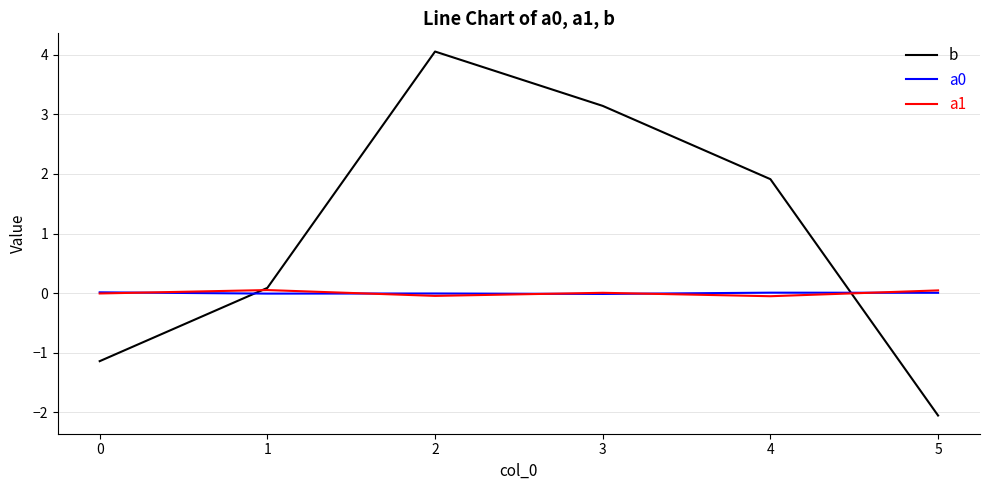

Is the value of b at 2 greater than the value of a1 at 3?

Yes